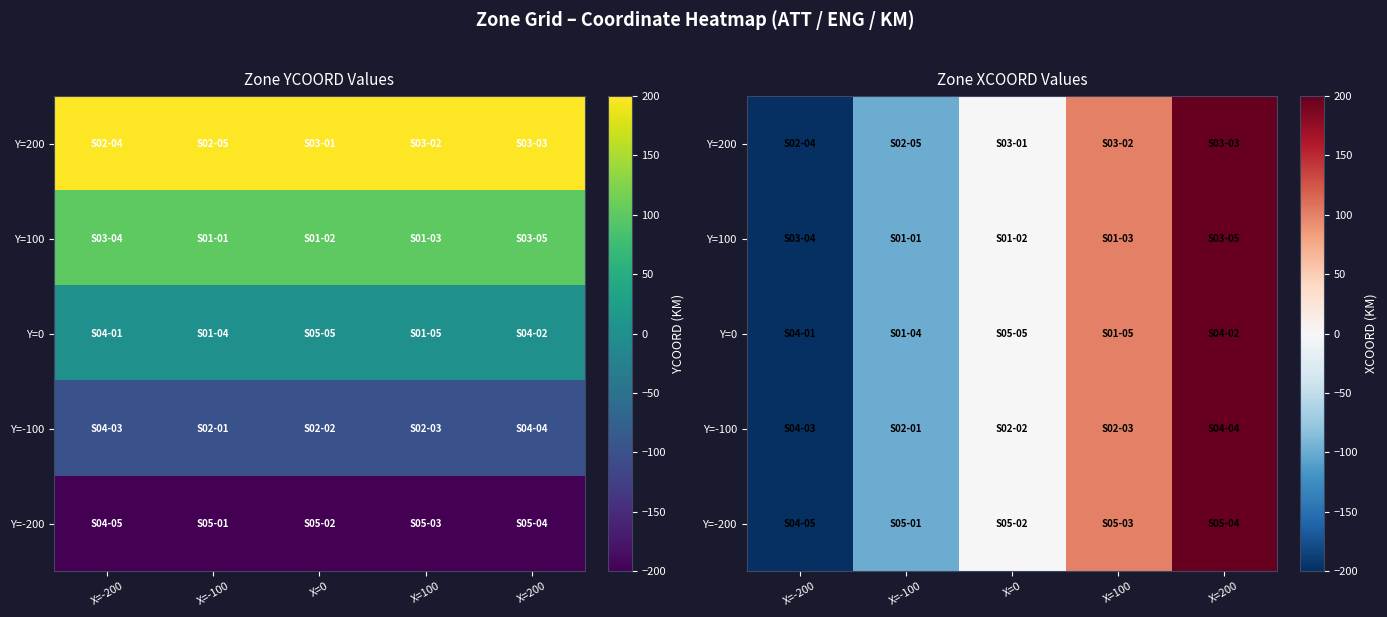

What is the minimum value for Y=100?

-200